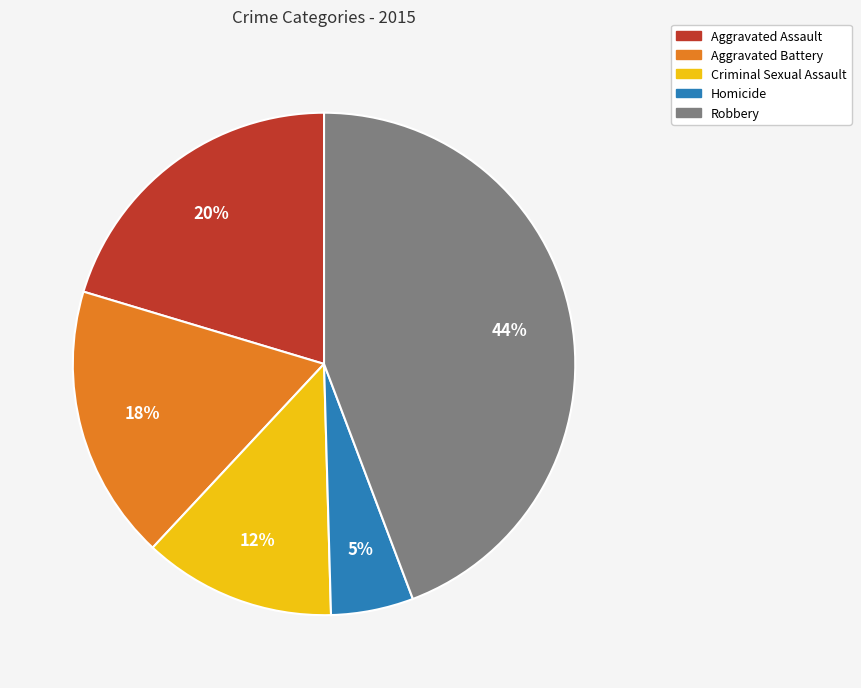

Which has a higher value, Criminal Sexual Assault or Robbery?

Robbery